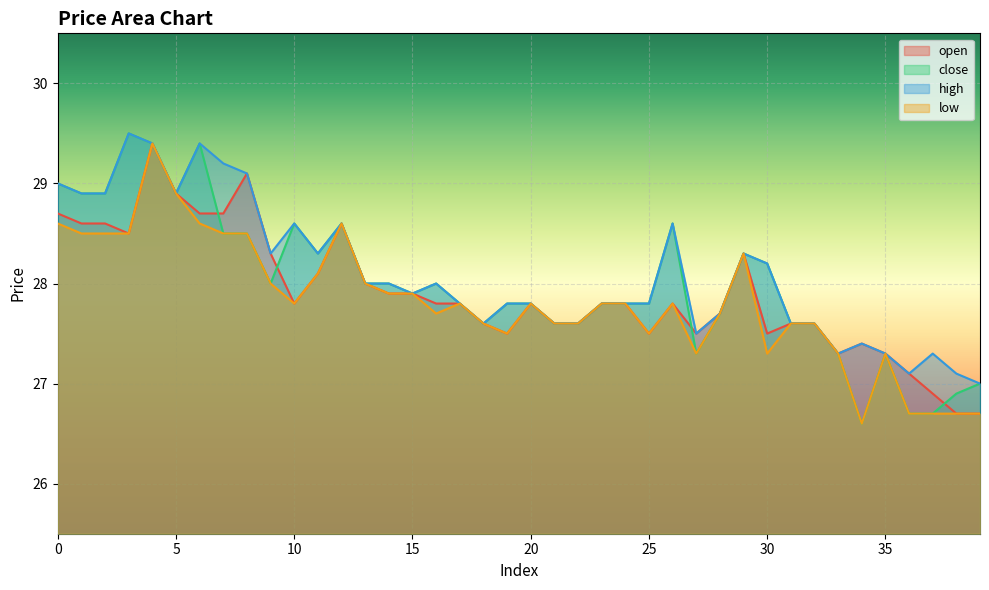

What is the difference between the high values at 3 and 7?

0.3